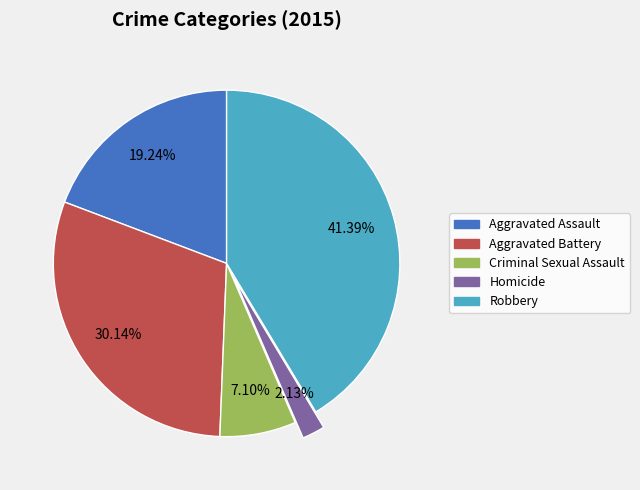

What is the ratio of the value at Aggravated Assault to the value at Criminal Sexual Assault?

2.7